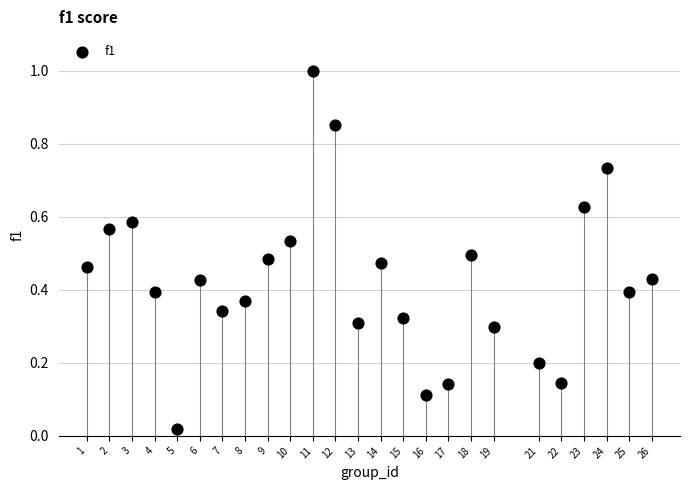

What is the range of X values (max minus min)?

25.0